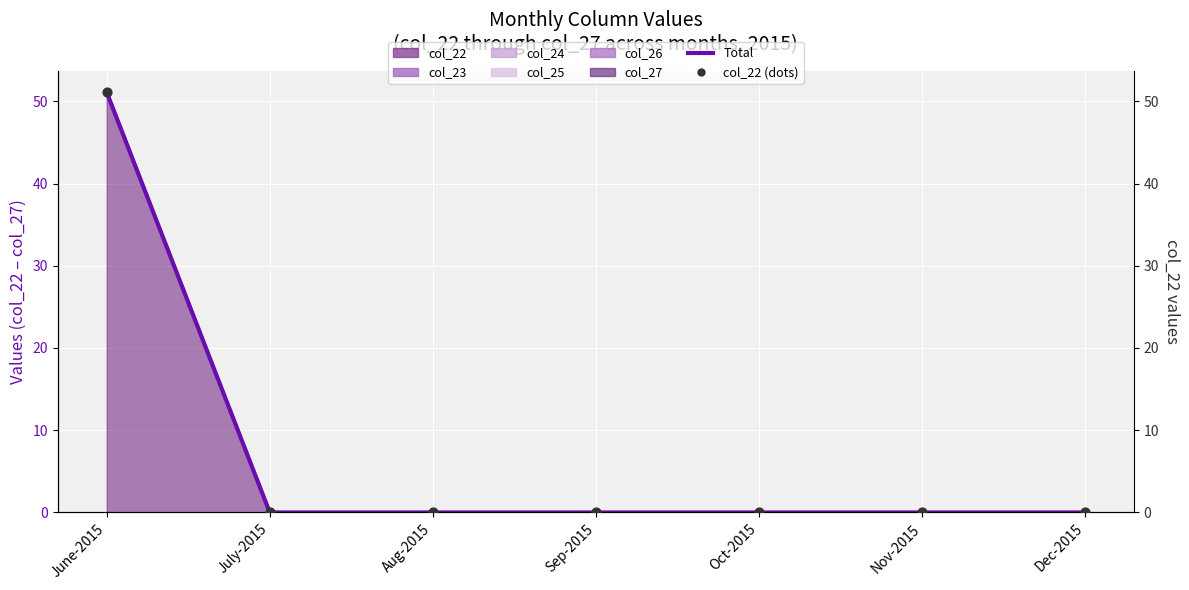

Which series reaches the maximum Y coordinate?

Total (col_22–col_27)